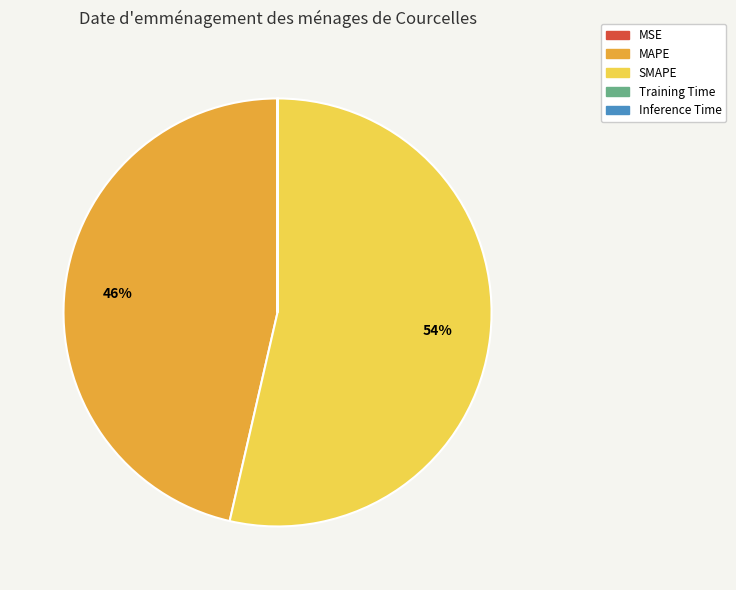

What is the largest slice in the pie chart?

SMAPE